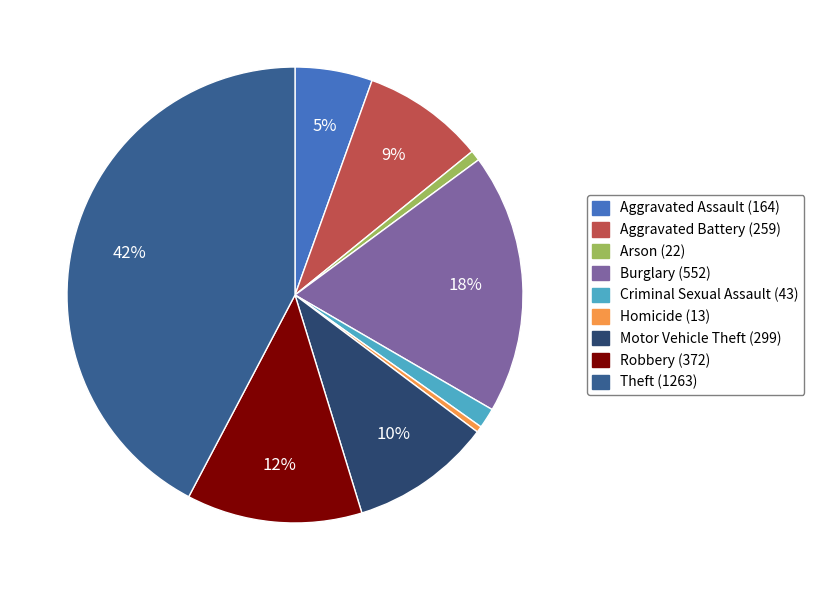

Does any single category account for the majority?

No